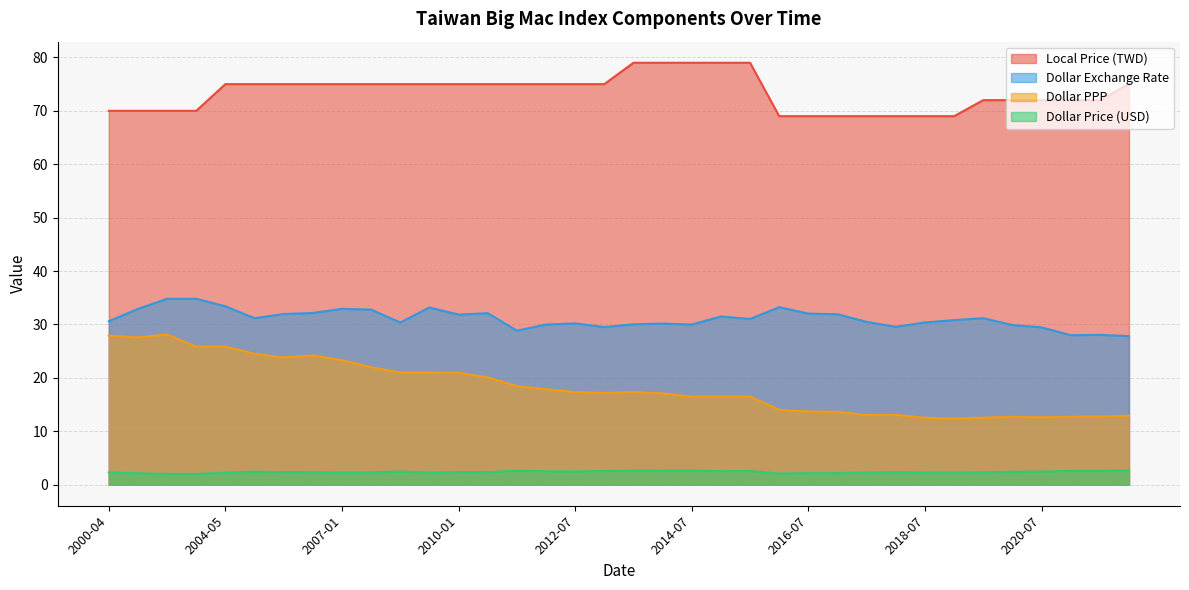

What is the greatest value displayed?

79.0